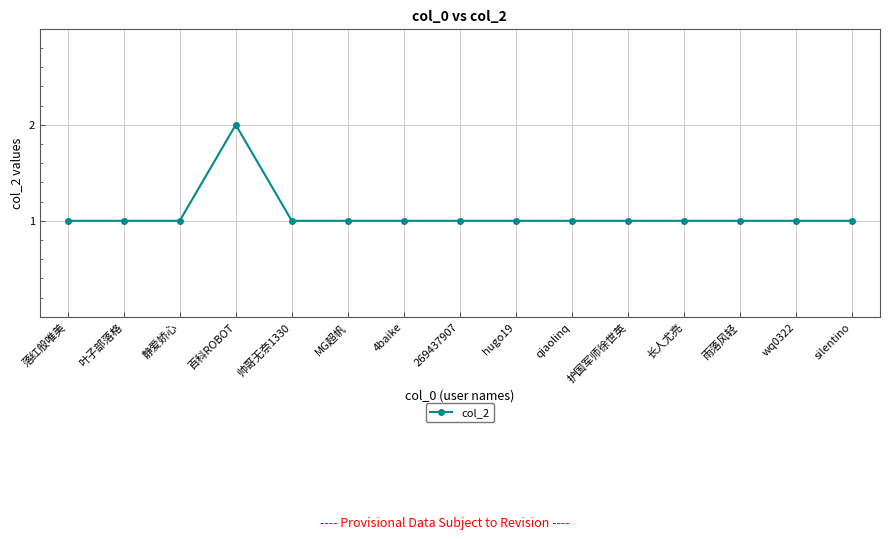

What is the label of the 5th point from the left?

帅哥无奈1330